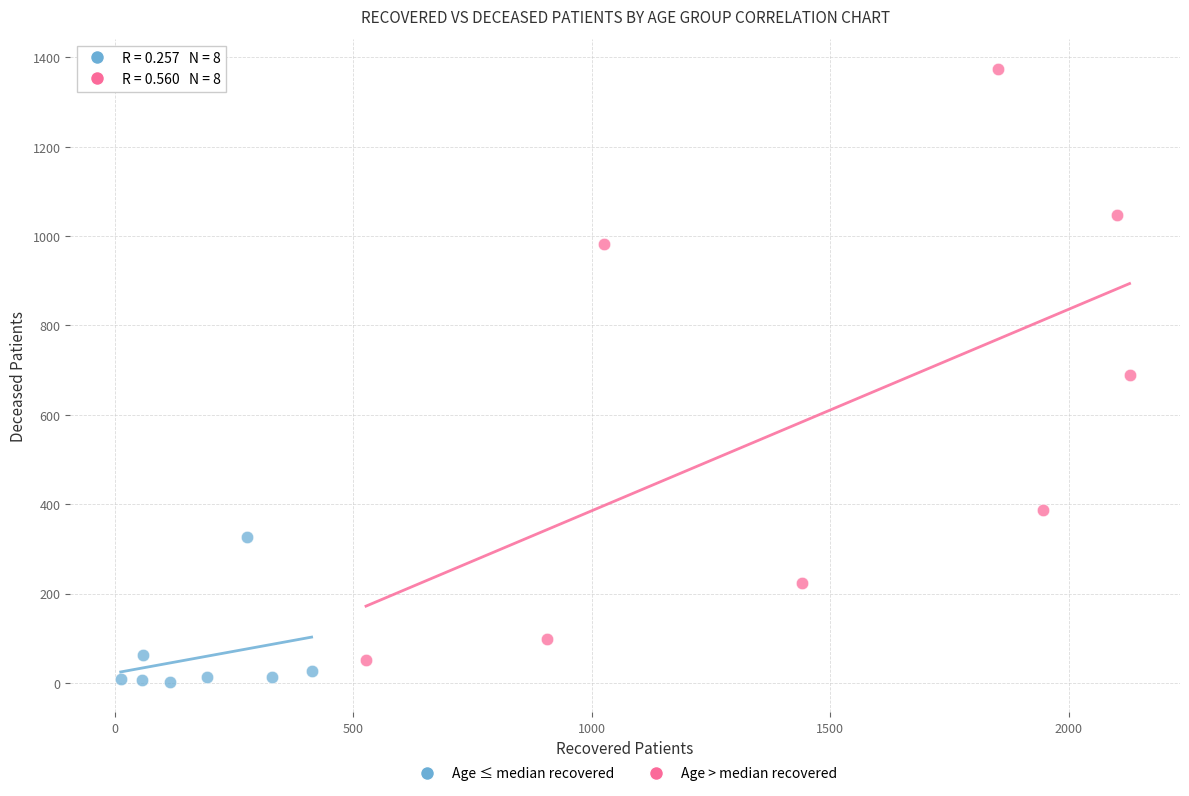

What are all the series names shown in the legend?

Age ≤ median recovered, Age > median recovered